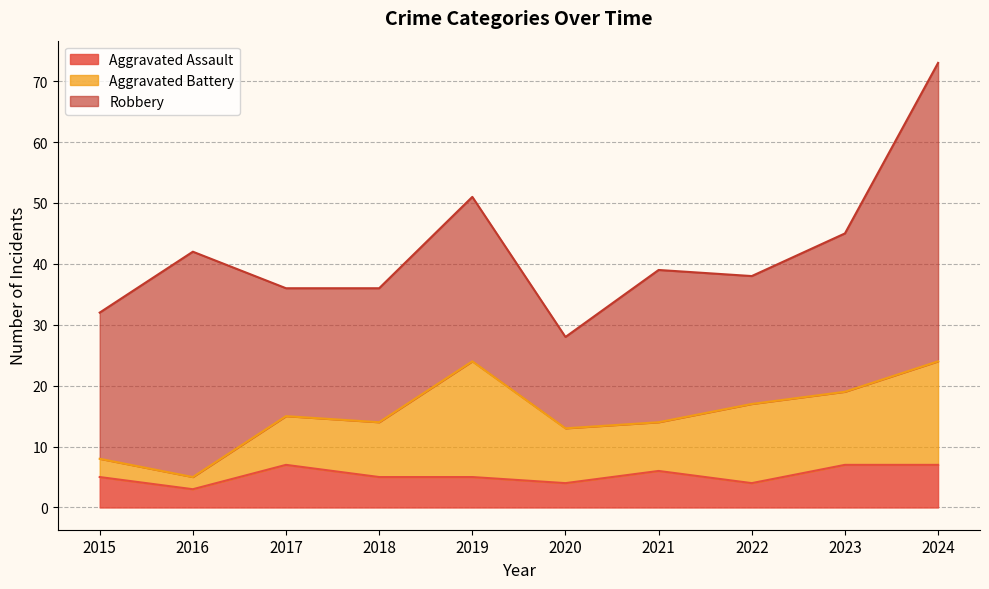

Reading left to right, extract all data points from this chart.

Aggravated Assault: 2015=5	2016=3	2017=7	2018=5	2019=5	2020=4	2021=6	2022=4	2023=7	2024=7
Aggravated Battery: 2015=3	2016=2	2017=8	2018=9	2019=19	2020=9	2021=8	2022=13	2023=12	2024=17
Robbery: 2015=24	2016=37	2017=21	2018=22	2019=27	2020=15	2021=25	2022=21	2023=26	2024=49